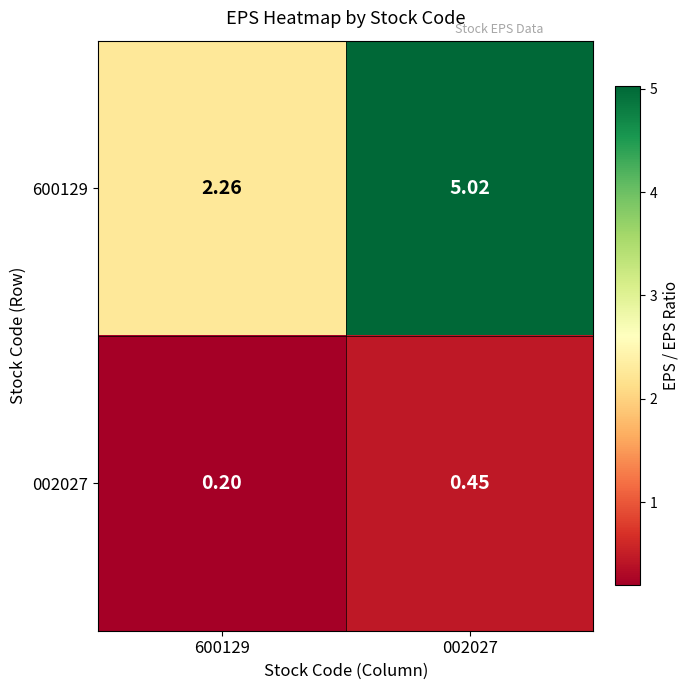

At how many categories does at least one series exceed 1?

2